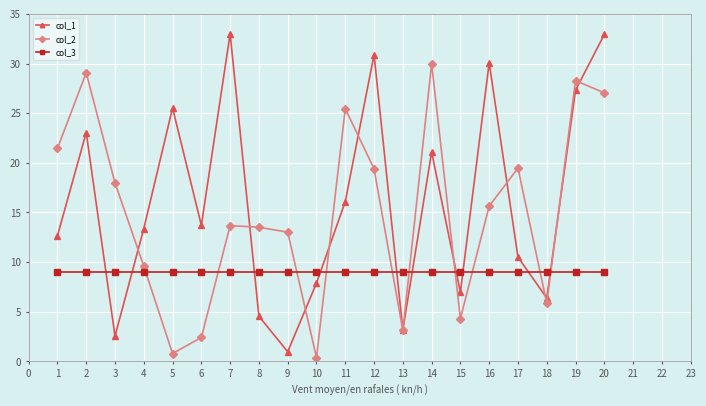

How many values in the col_2 series are below 15?

10